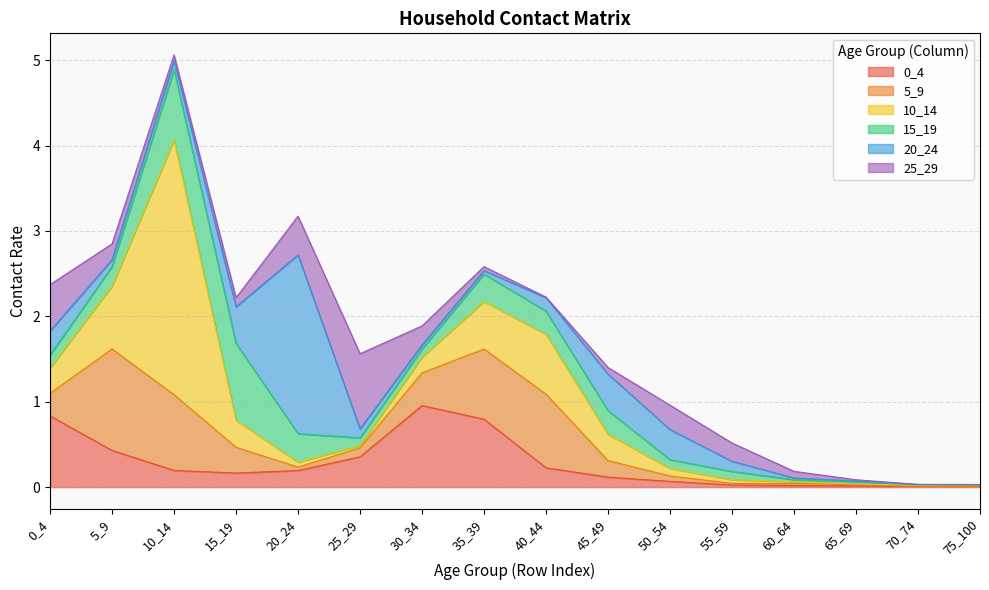

What is the difference between the second highest and minimum values in the 15_19 series?

0.8